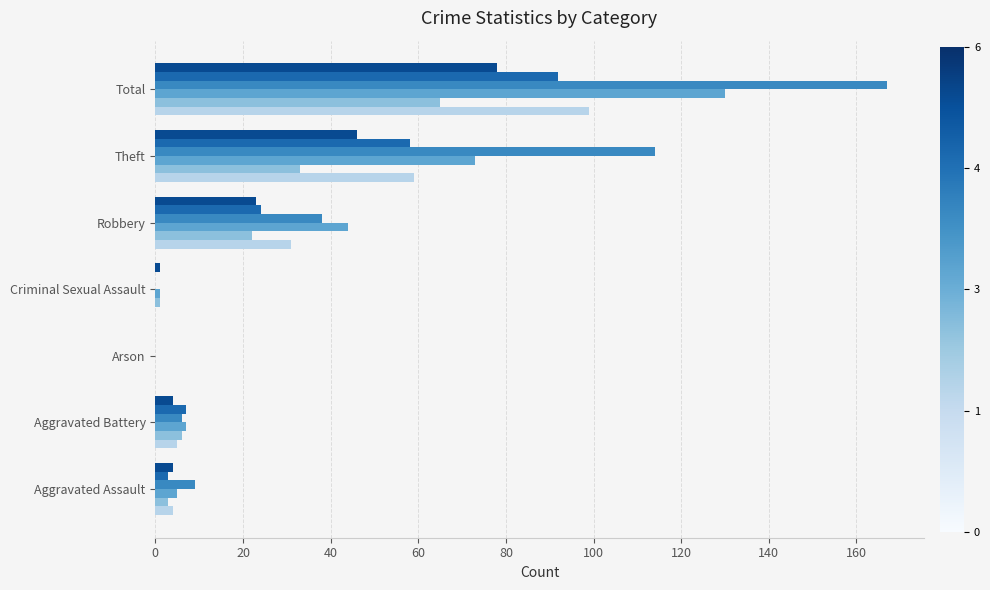

At which category is the sum across all series the highest?

Total